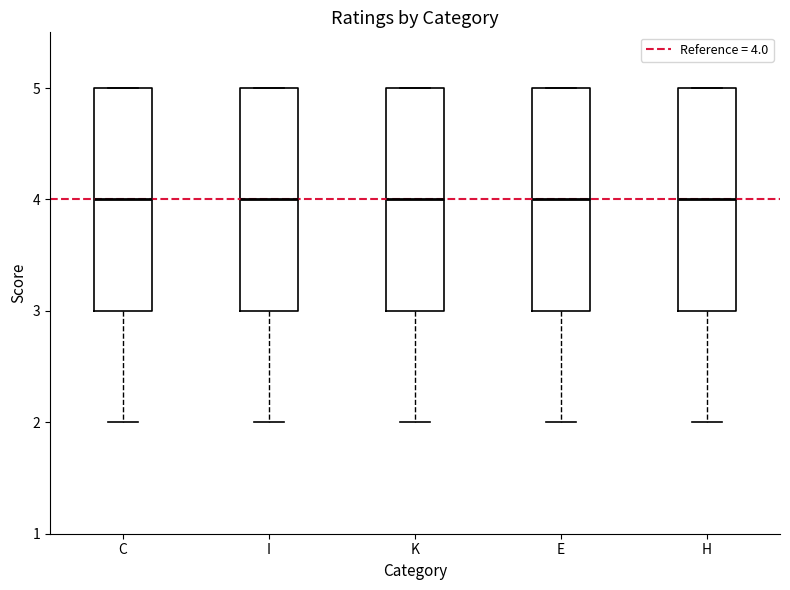

Reading left to right, read every box against the y-axis: the position of its median line, the range the box covers, and the ends of its whiskers. The values are not printed on the chart, so give them approximately, as read against the axis.

C: median 4, box 3 to 5, whiskers 2 to 5
I: median 4, box 3 to 5, whiskers 2 to 5
K: median 4, box 3 to 5, whiskers 2 to 5
E: median 4, box 3 to 5, whiskers 2 to 5
H: median 4, box 3 to 5, whiskers 2 to 5